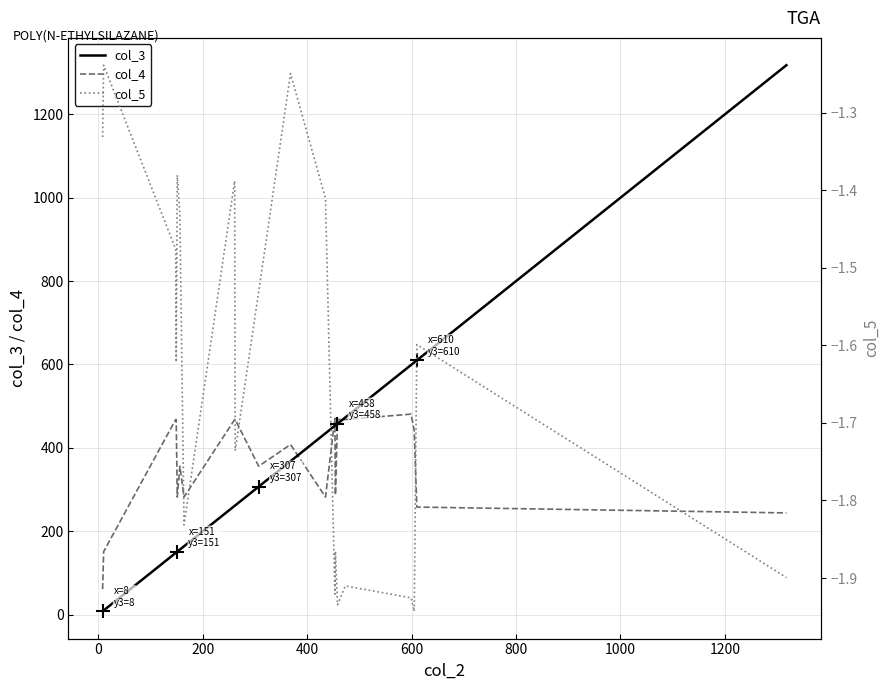

Reading left to right, extract all data points from this chart.

col_3: 8.0	10.0	148.0	149.0	151.0	156.0	164.0	261.0	262.0	307.0	368.0	435.0	453.0	454.0	458.0	473.0	599.0	605.0	610.0	1318.0
col_4: 61.0	151.0	468.0	468.0	282.0	356.0	282.0	468.0	468.0	356.0	408.0	282.0	471.0	287.0	468.0	468.0	481.0	441.0	258.0	244.0
col_5: -1.3	-1.2	-1.5	-1.6	-1.4	-1.4	-1.8	-1.4	-1.7	-1.5	-1.2	-1.4	-1.9	-1.9	-1.9	-1.9	-1.9	-1.9	-1.6	-1.9